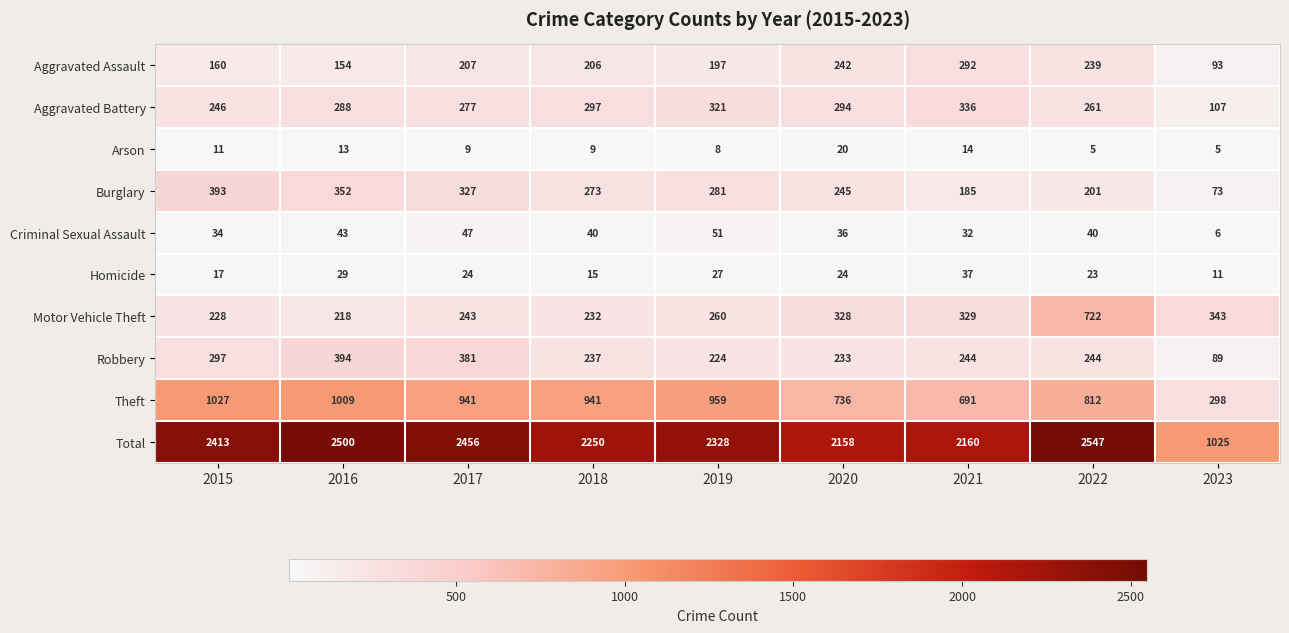

At which label is Aggravated Assault closest to 192?

2019